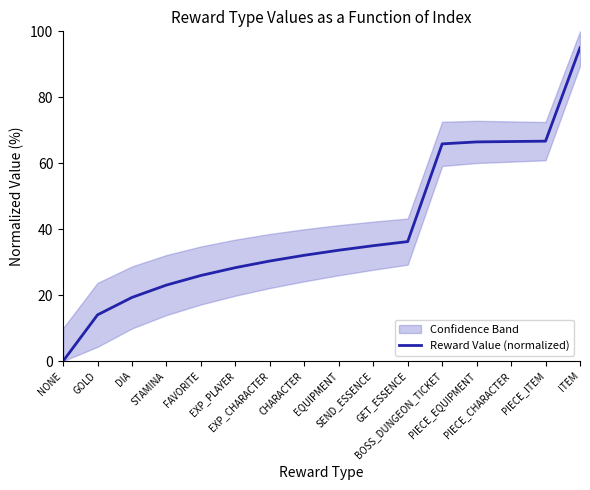

Rank the categories by value from lowest to highest.

NONE, GOLD, DIA, STAMINA, FAVORITE, EXP_PLAYER, EXP_CHARACTER, CHARACTER, EQUIPMENT, SEND_ESSENCE, GET_ESSENCE, BOSS_DUNGEON_TICKET, PIECE_EQUIPMENT, PIECE_CHARACTER, PIECE_ITEM, ITEM